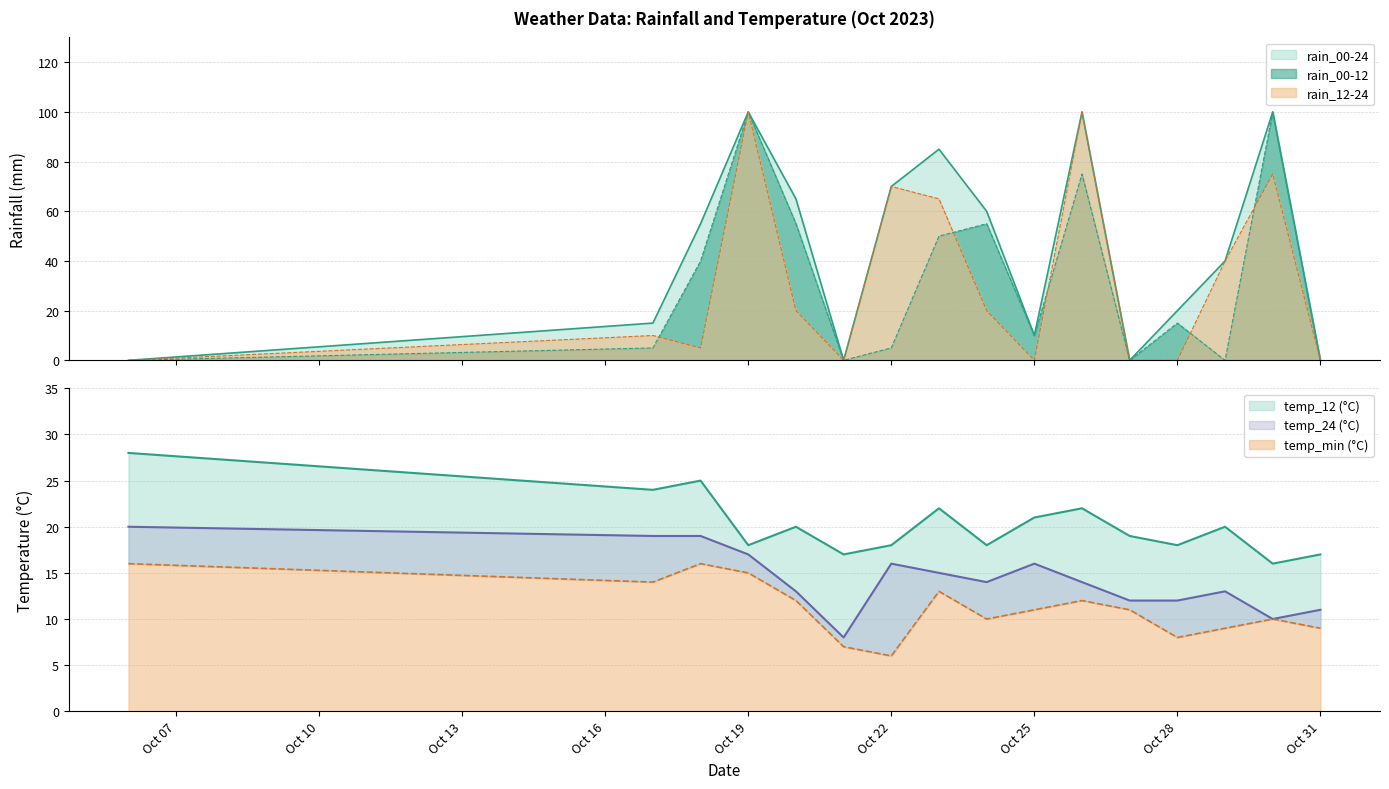

Count the number of categories in the chart.

16